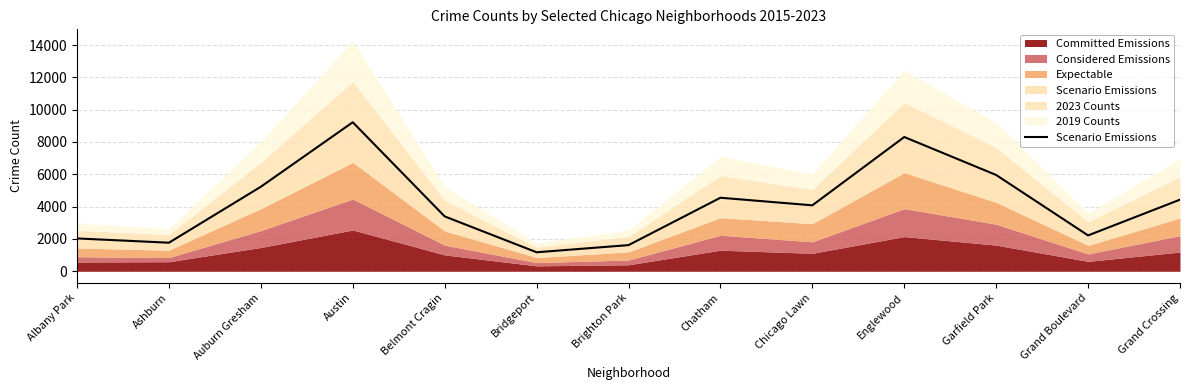

Rank the categories by value from highest to lowest.

Austin, Englewood, Garfield Park, Auburn Gresham, Chatham, Grand Crossing, Chicago Lawn, Belmont Cragin, Grand Boulevard, Albany Park, Ashburn, Brighton Park, Bridgeport